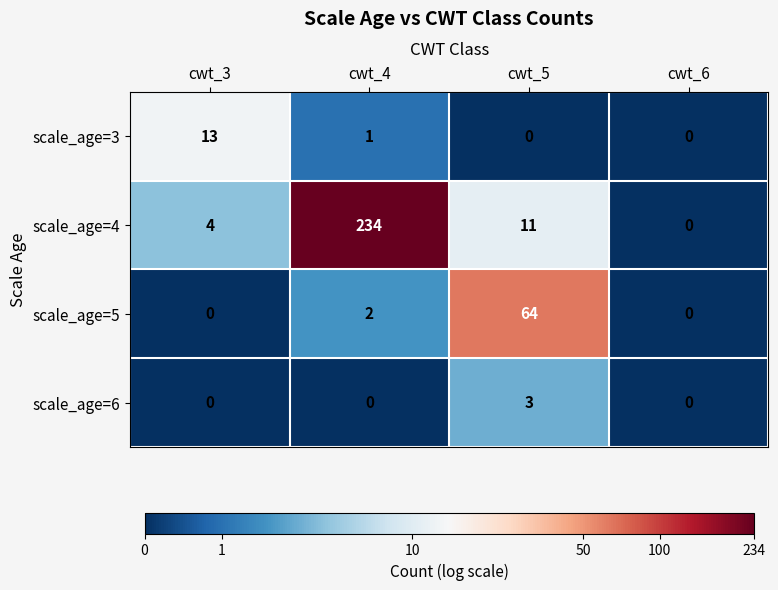

The scale_age=6 series shows 0 at cwt_4. True or false?

True